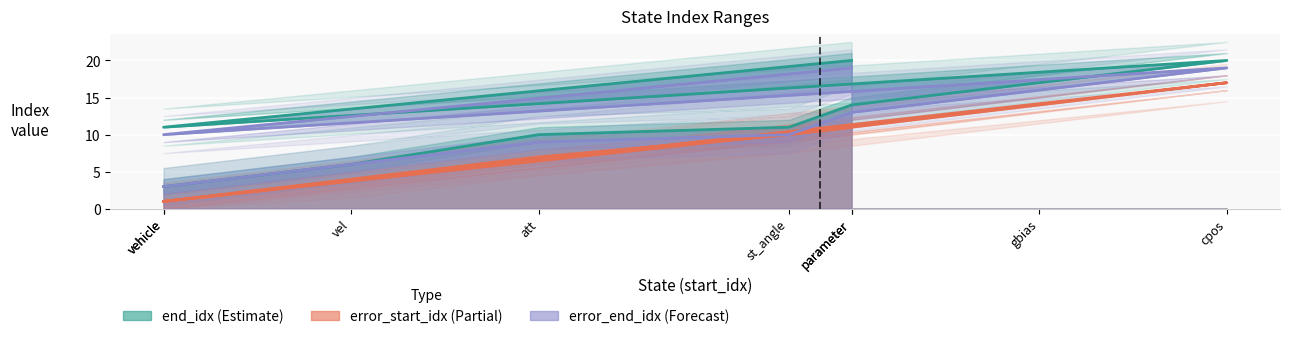

True or false: end_idx (Estimate) and error_end_idx (Forecast) intersect in this chart.

False